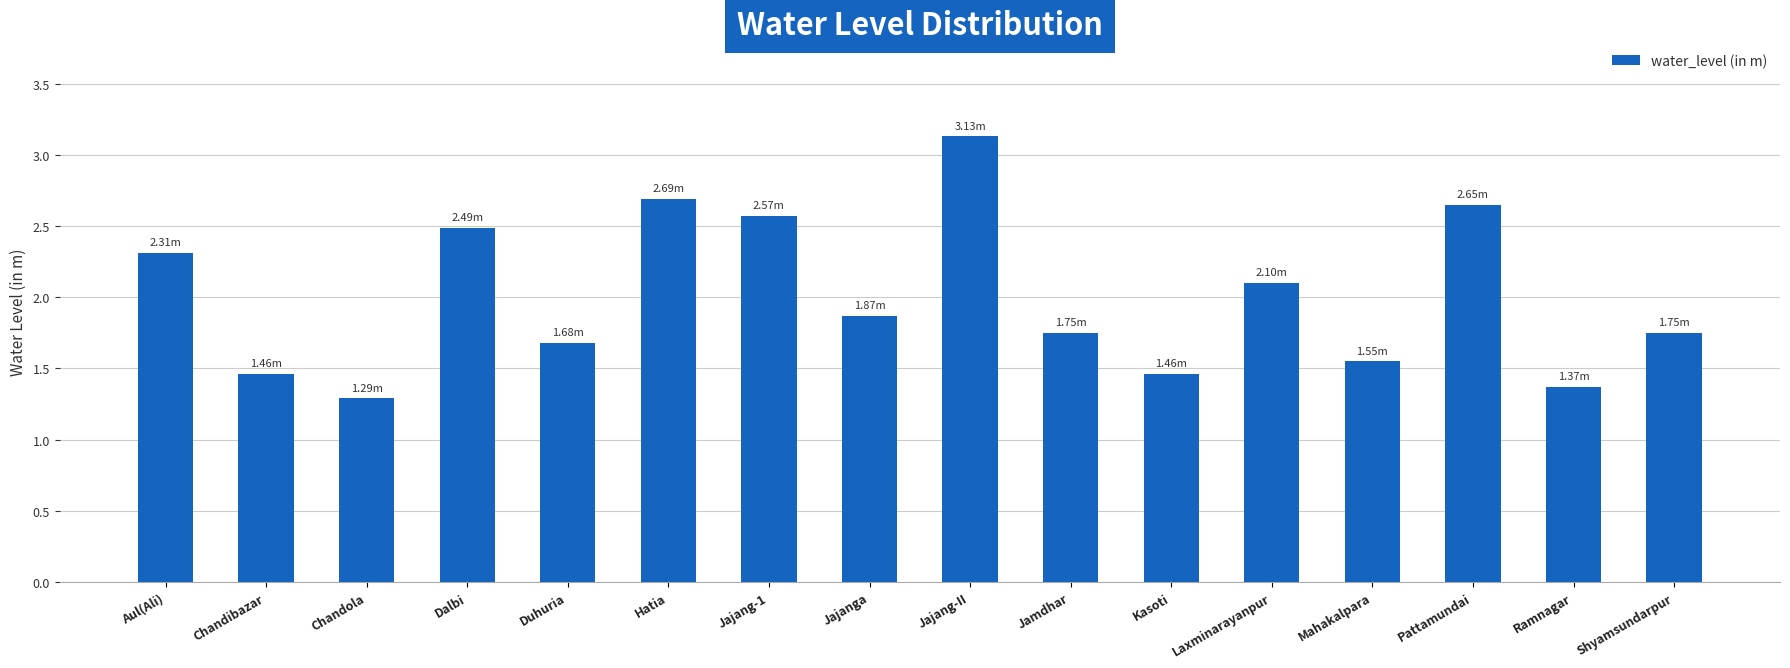

True or false: the data shows 2.6 at Jajang-1.

True